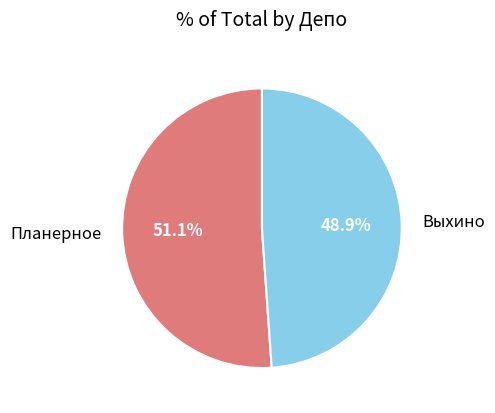

Which has a higher value, Планерное or Выхино?

Планерное